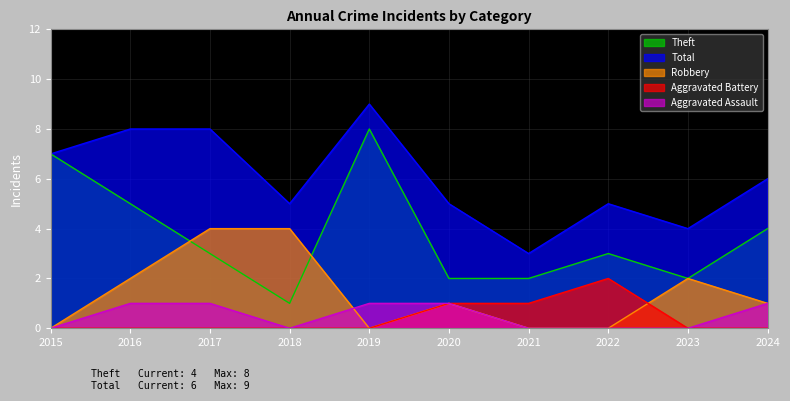

How many lines are shown in the chart?

5